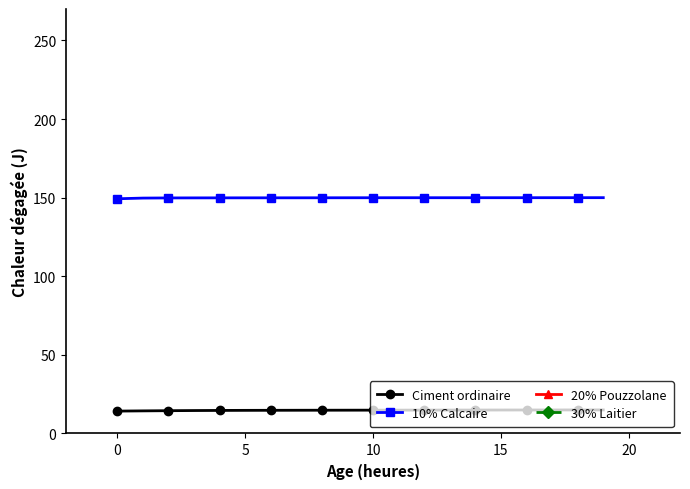

What is the sum of the 10% Calcaire values at 7 and 17?

299.9